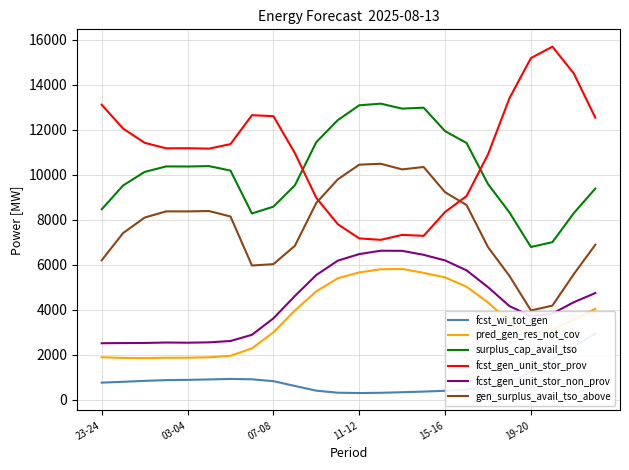

Is it true that pred_gen_res_not_cov equals 1042 at 6?

False